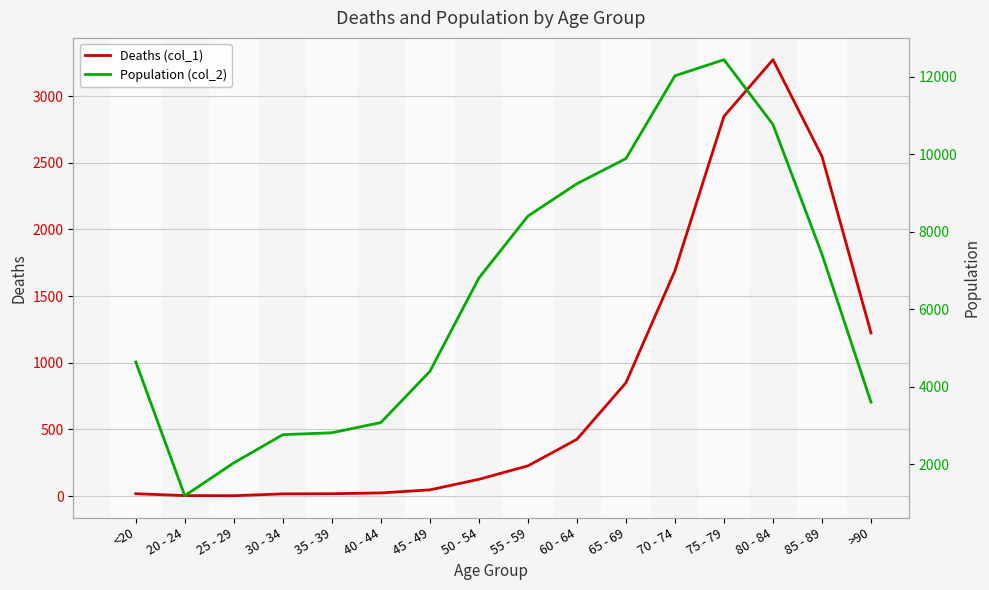

At which category is the sum across all series the highest?

75 - 79